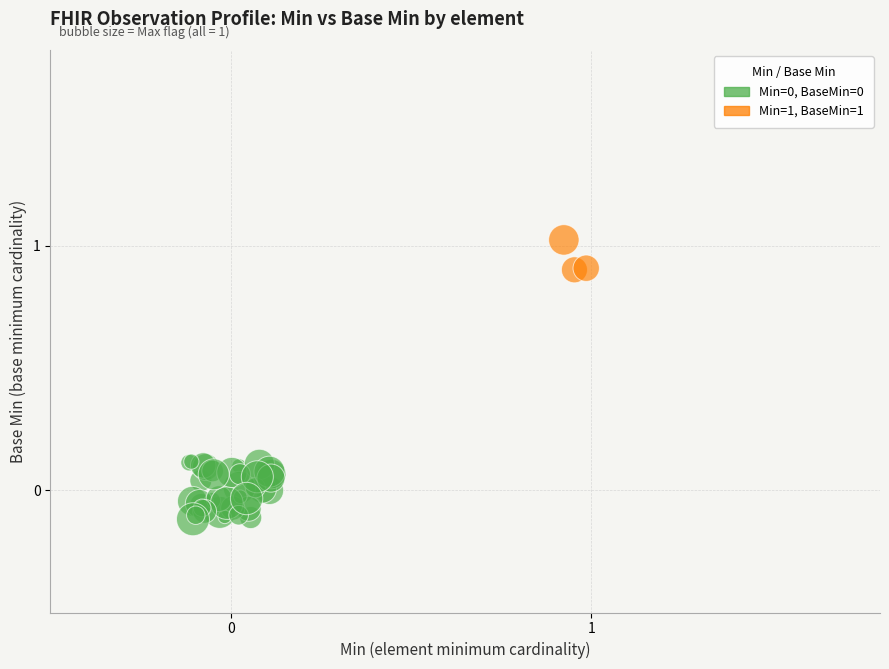

Which series reaches the maximum Y coordinate?

Min=1, BaseMin=1